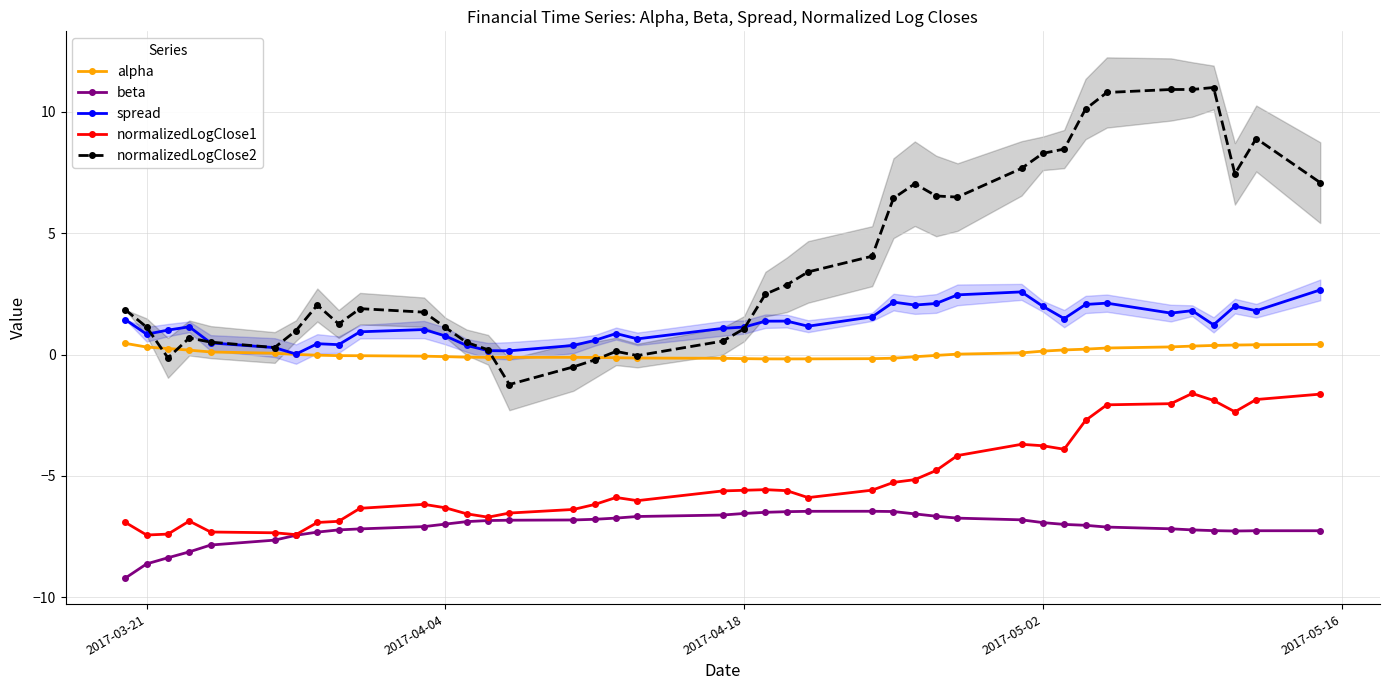

True or false: spread and beta intersect in this chart.

False